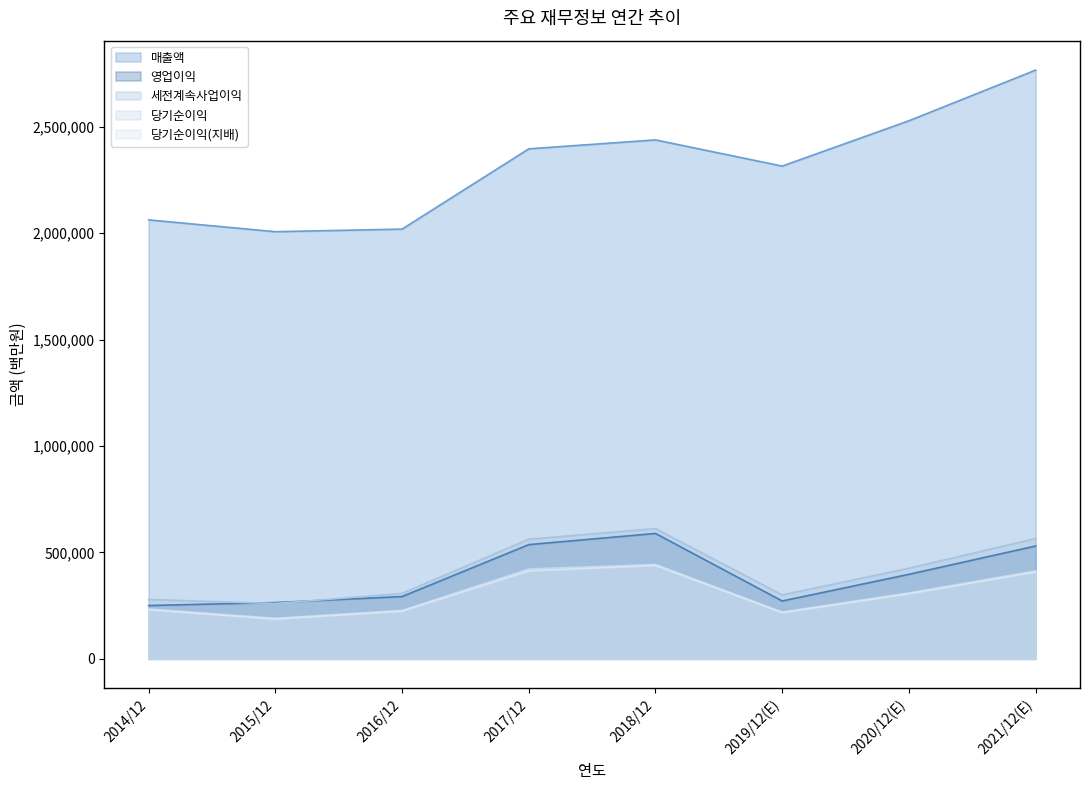

What is the label of the 3rd point from the right?

2019/12(E)